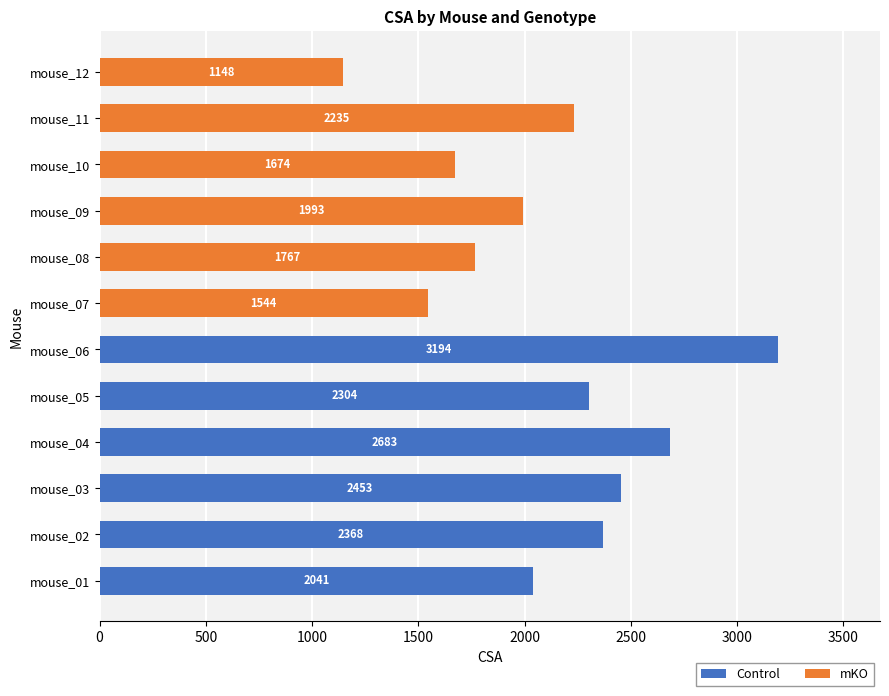

Read the Control value at mouse_01.

2041.2